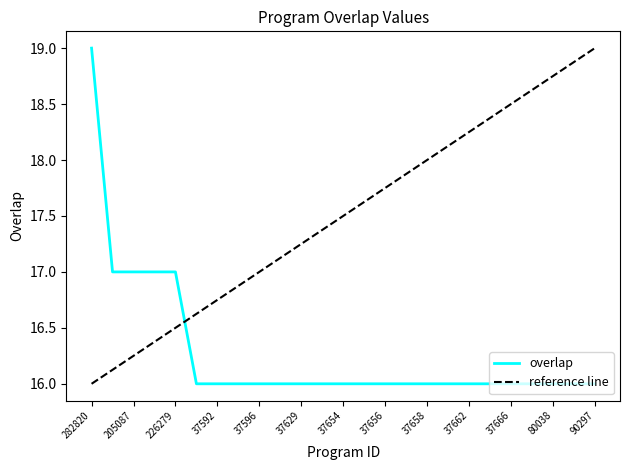

Which category has the highest value in the overlap series?

282820